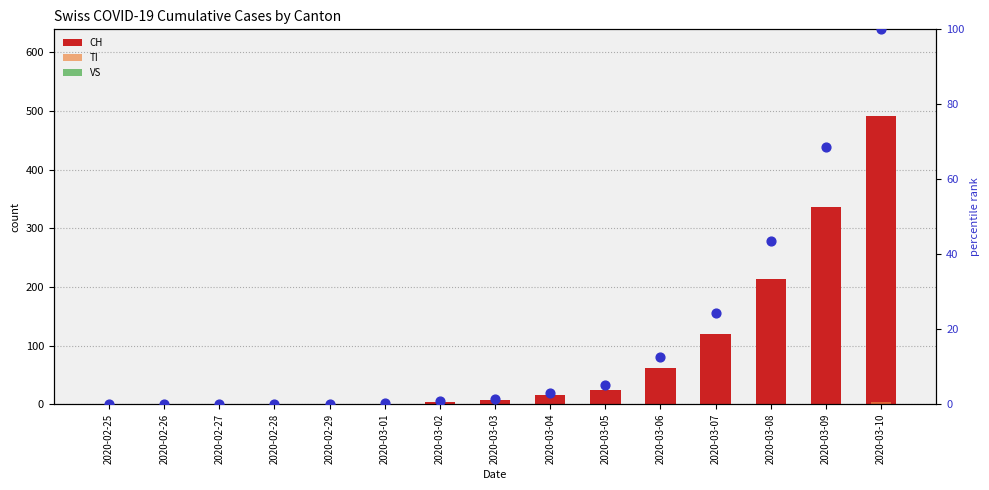

Which series has the largest Y range (max minus min)?

CH